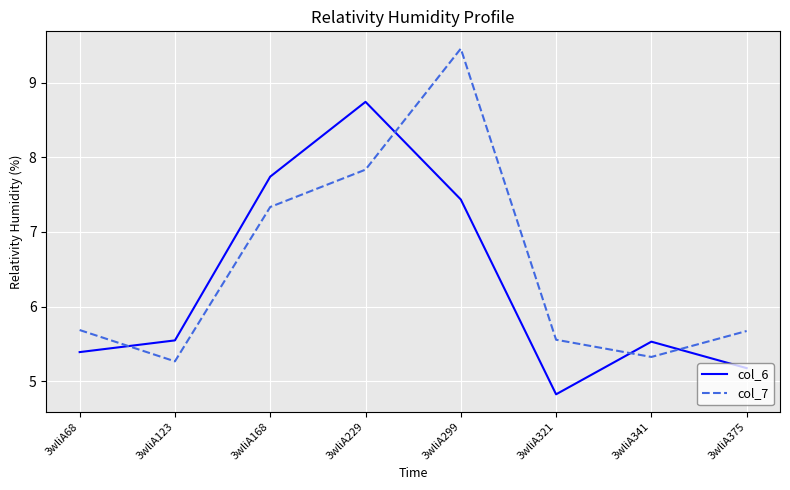

Rank the series at 3wliA375 from lowest to highest value.

col_6, col_7